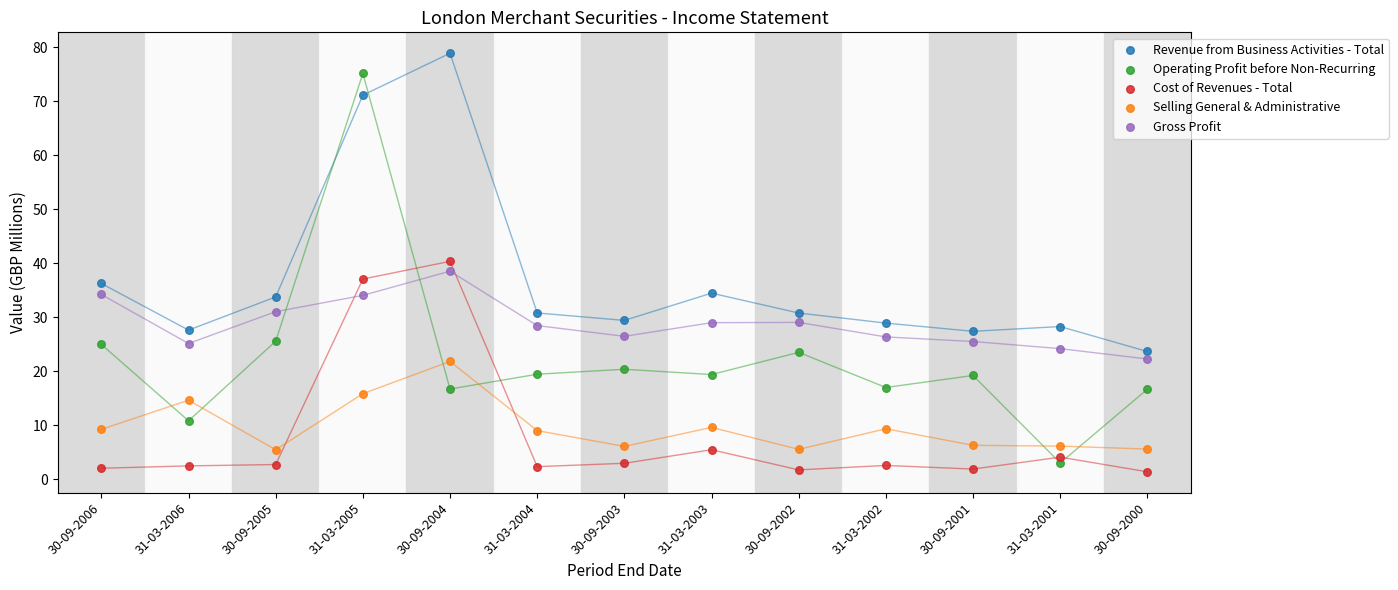

Across all data points, what is the range of Y values (max minus min)?

77.5